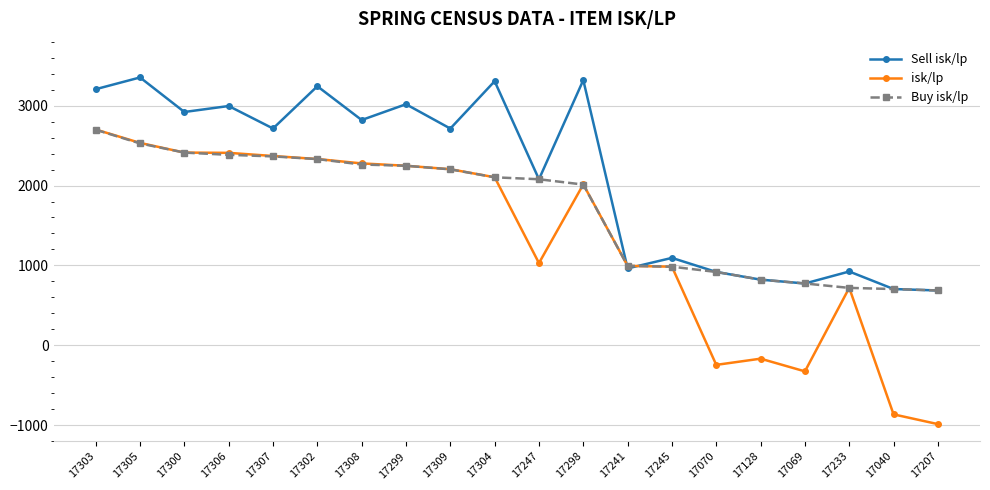

Rank the series by their average value, from lowest to highest.

isk/lp, Buy isk/lp, Sell isk/lp